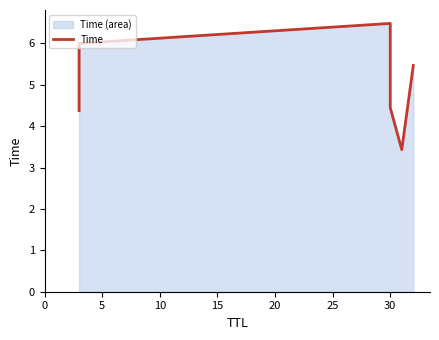

What is the average value?

5.0